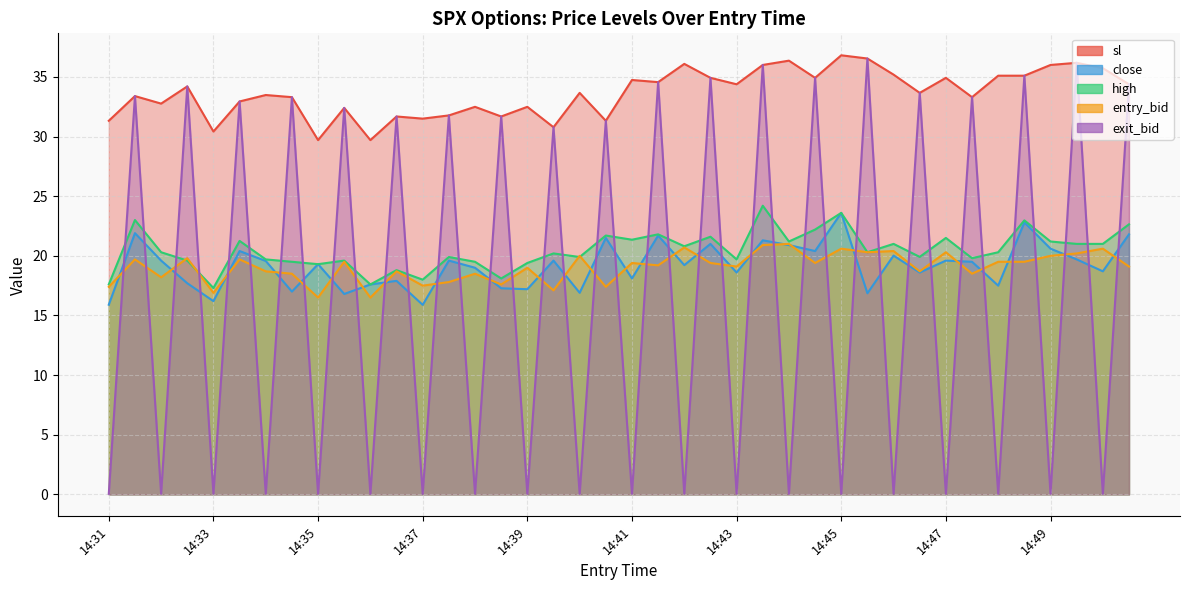

At which label does entry_bid first exceed 19?

14:31